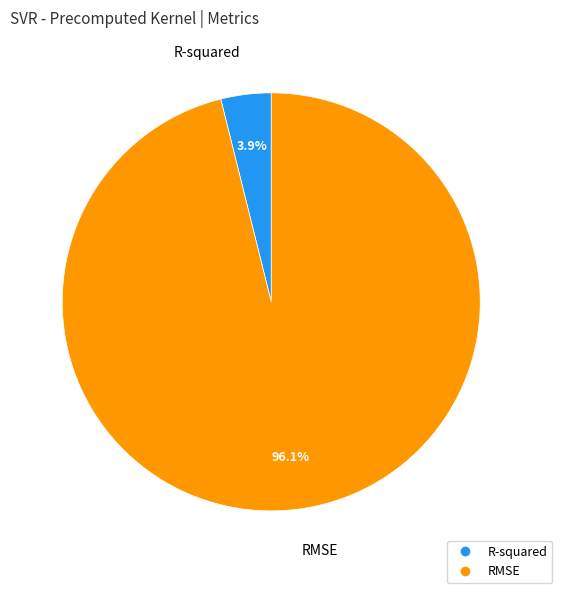

Is there any slice that represents more than half of the pie?

Yes